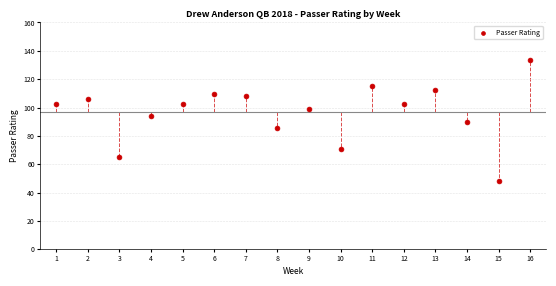

What is the range of Y values (max minus min)?

85.5